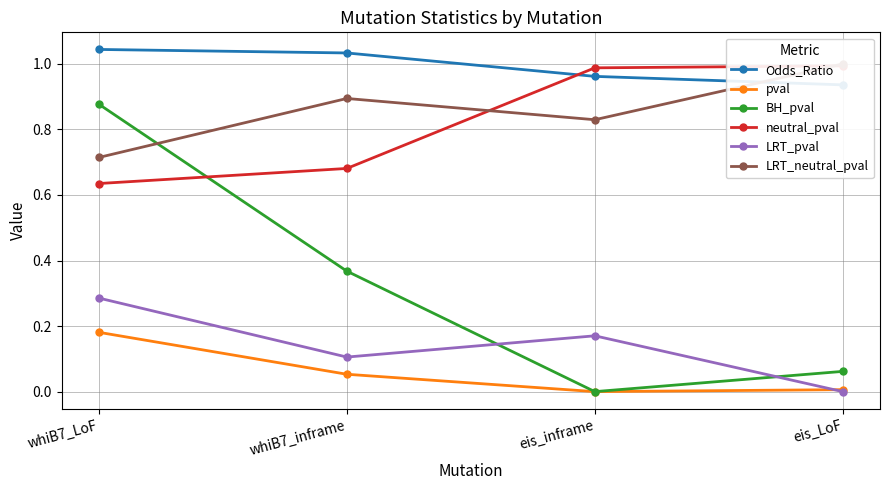

Count the number of data series in this chart.

6